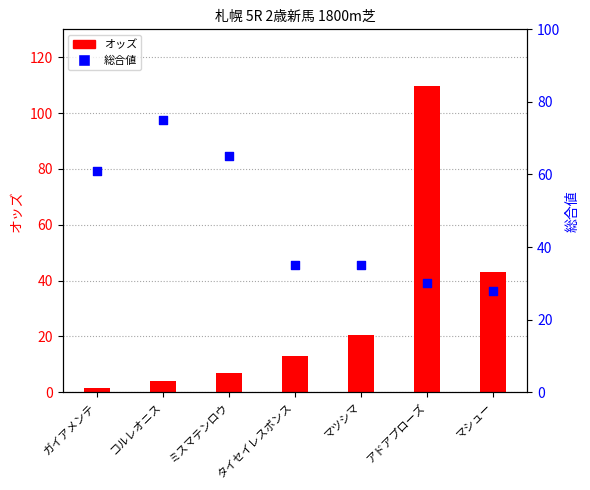

Is the value of 総合値 at アドアプローズ greater than the value of オッズ at タイセイレスポンス?

Yes